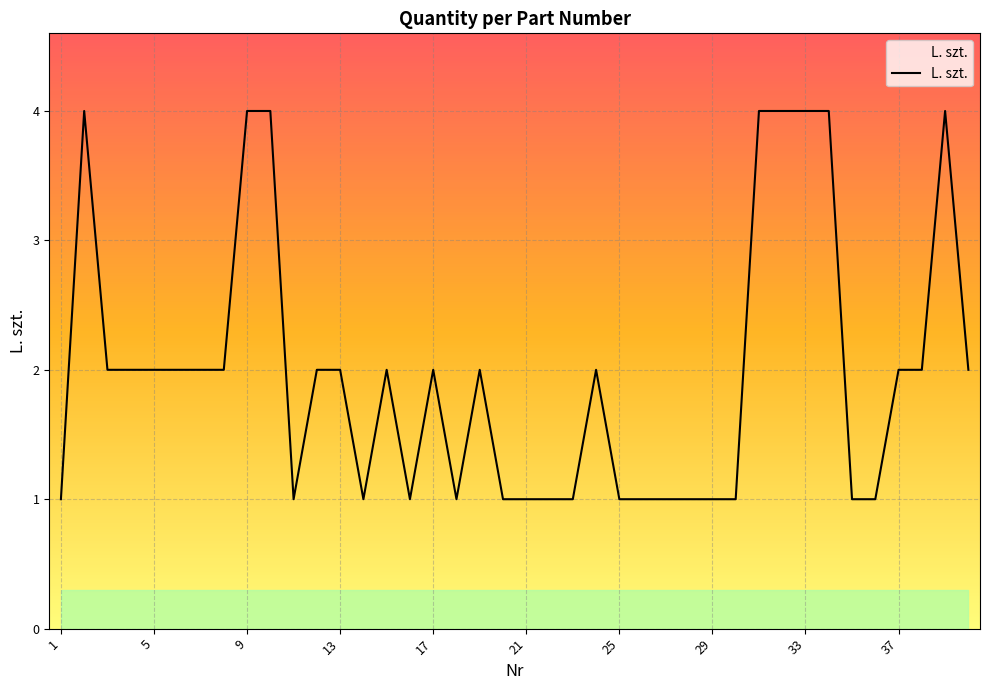

Reading left to right, transcribe all the data shown in this chart.

1	4	2	2	2	2	2	2	4	4	1	2	2	1	2	1	2	1	2	1	1	1	1	2	1	1	1	1	1	1	4	4	4	4	1	1	2	2	4	2